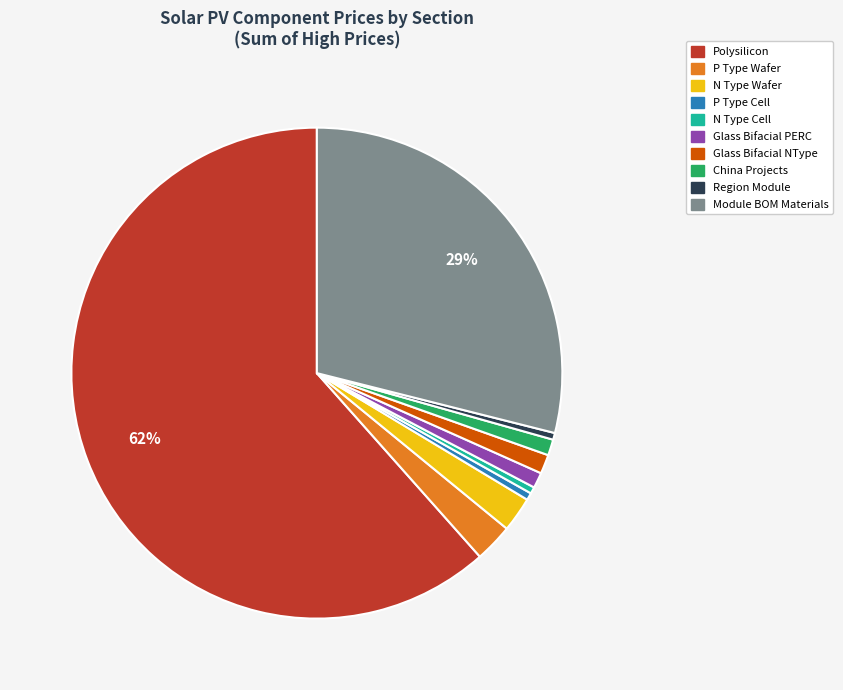

Is the sum of Polysilicon and Region Module greater than half?

Yes